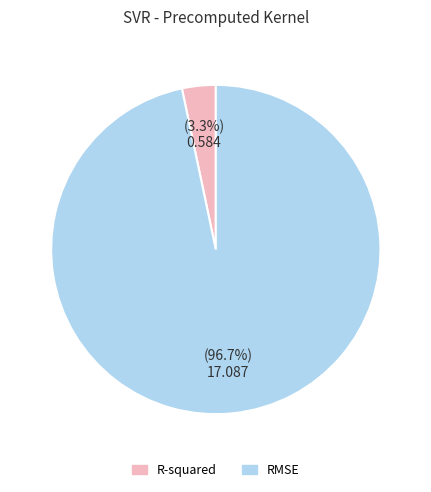

Which has a higher value, R-squared or RMSE?

RMSE